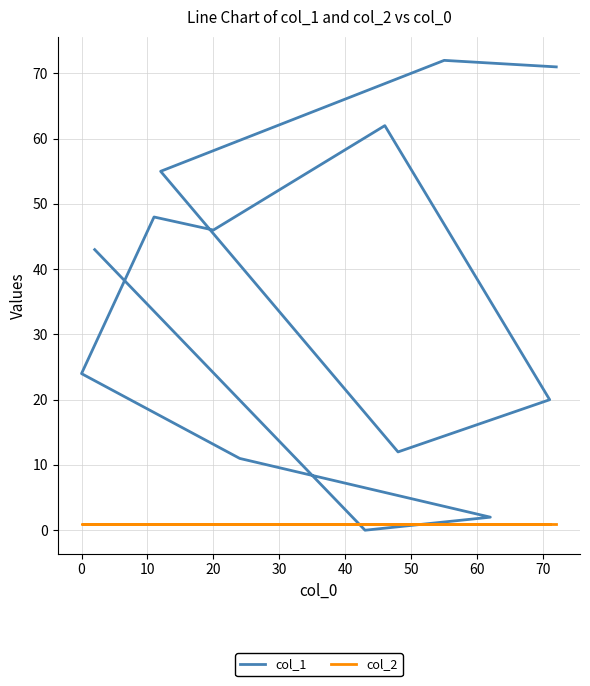

Is it true that col_2 equals 1 at 10?

True